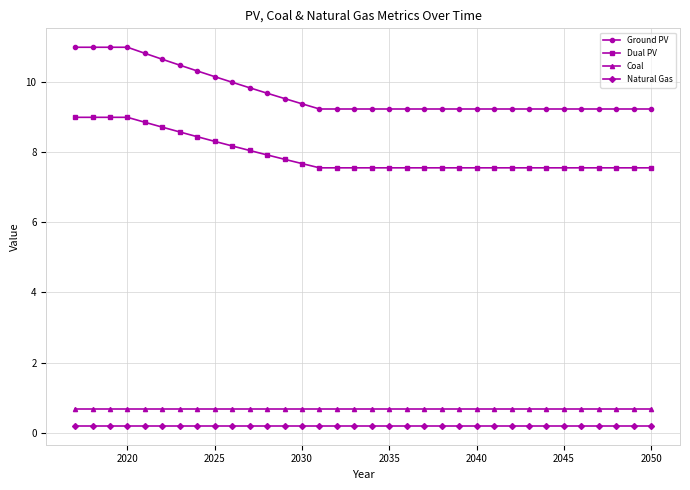

What is the highest value of the Ground PV series?

11.0